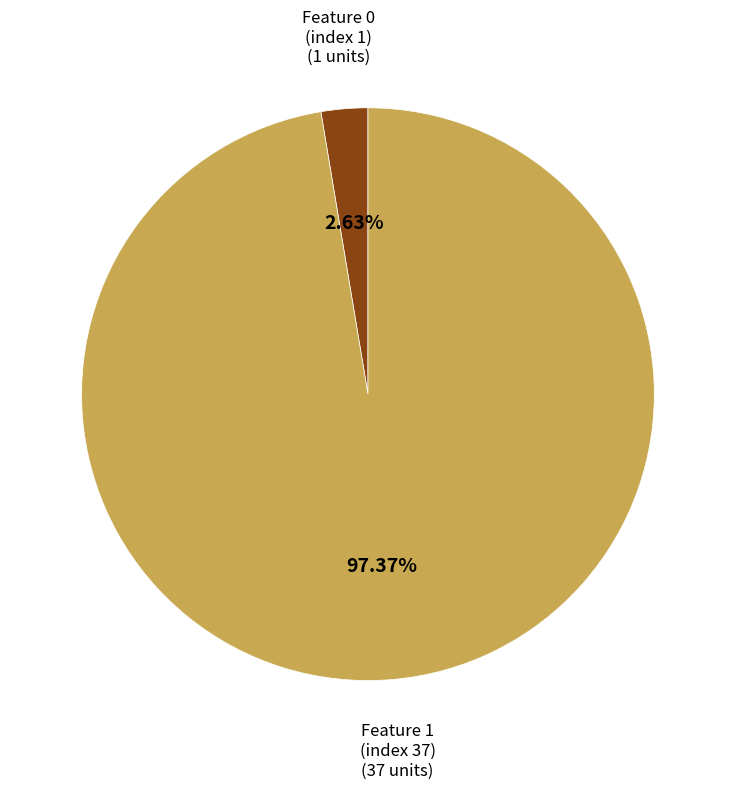

Is there any slice that represents more than half of the pie?

Yes